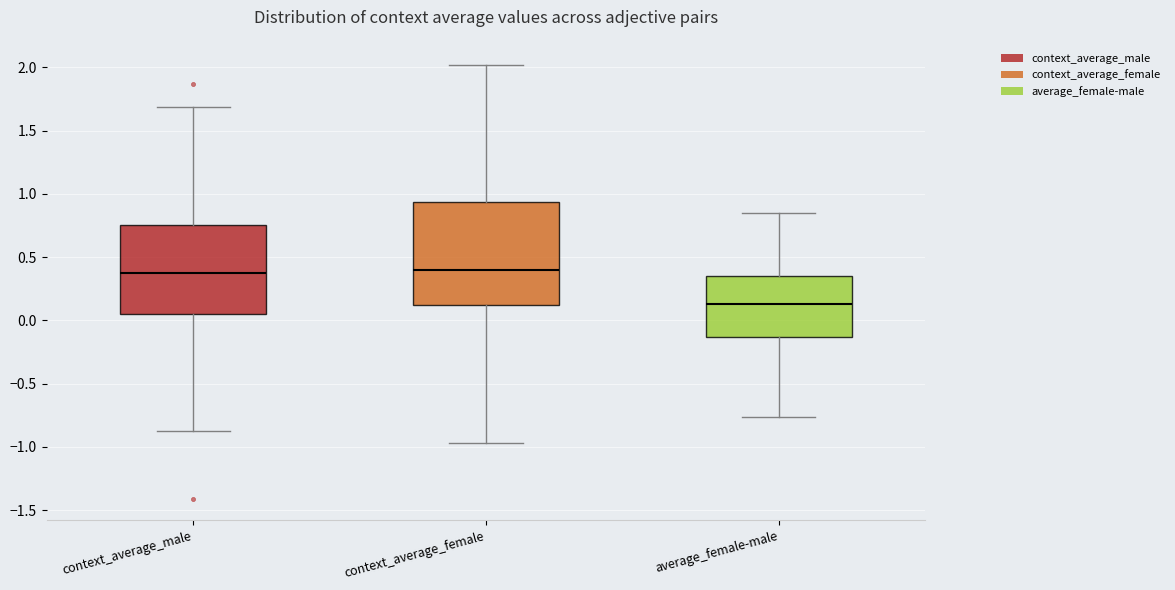

Reading left to right, read every box against the y-axis: the position of its median line, the range the box covers, and the ends of its whiskers. The values are not printed on the chart, so give them approximately, as read against the axis.

context_average_male: median 0.35, box 0.05 to 0.75, whiskers -0.85 to 1.70
context_average_female: median 0.40, box 0.10 to 0.95, whiskers -0.95 to 2.00
average_female-male: median 0.15, box -0.15 to 0.35, whiskers -0.75 to 0.85